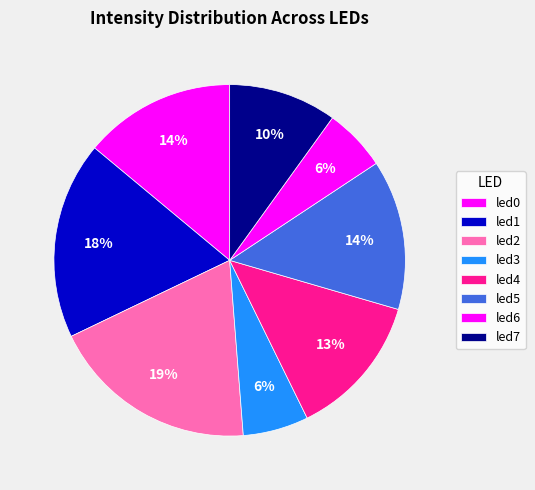

What is the largest slice in the pie chart?

led2